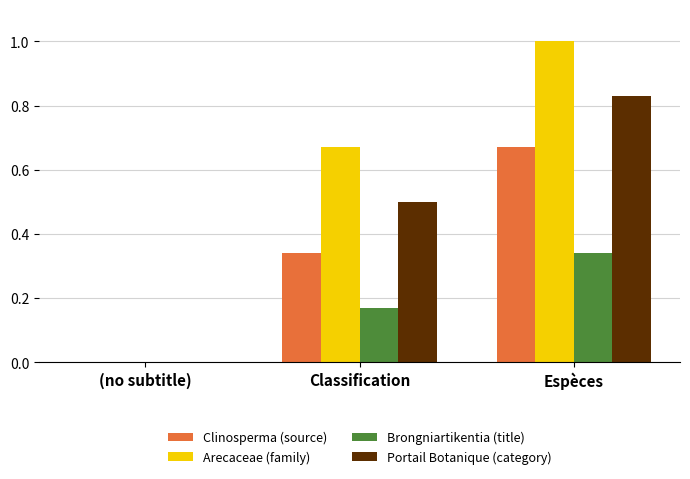

The Brongniartikentia (title) series shows 0.0 at (no subtitle). True or false?

True